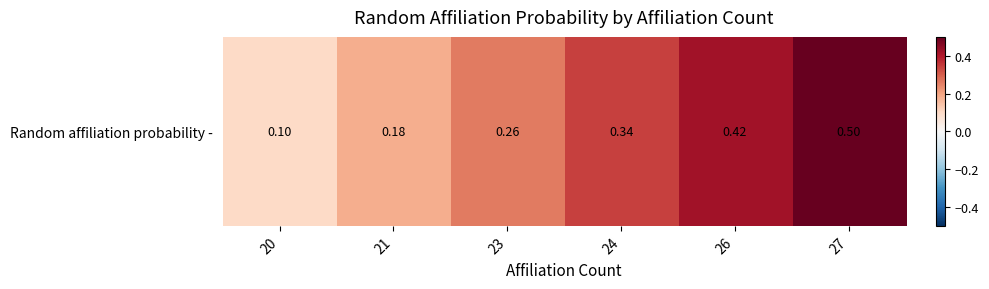

What is the change in value from 21 to 24?

+0.2